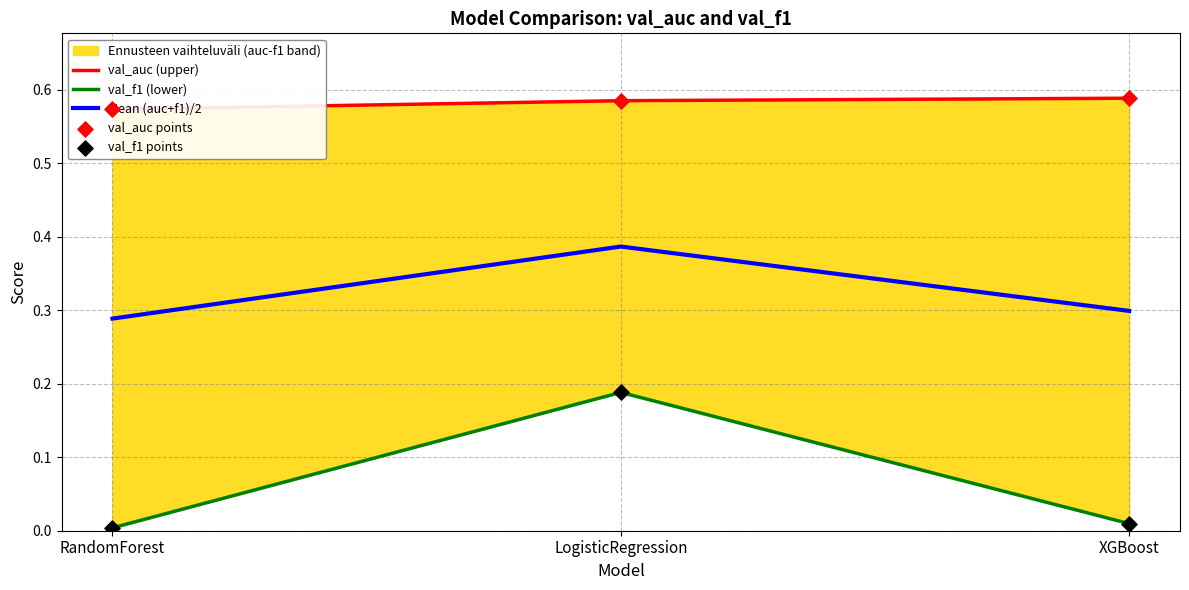

Is the value of val_f1 (lower) at XGBoost greater than the value of val_auc points at LogisticRegression?

No